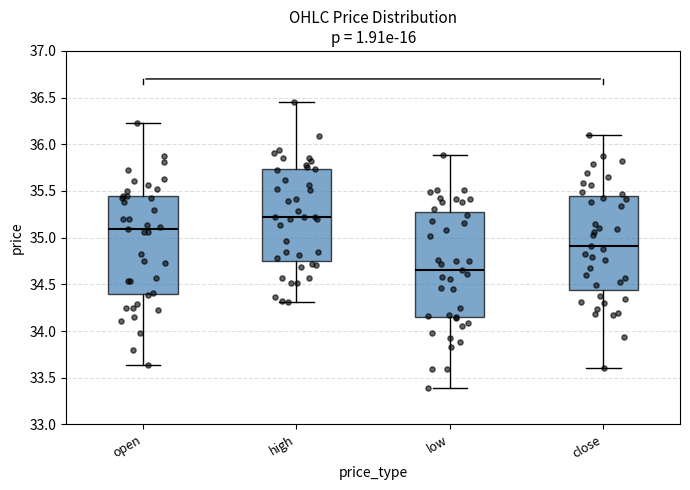

Reading left to right, transcribe this box plot: for each box, give where its median line is, the range the box spans, and where its two whiskers end, as read against the y-axis. The values are not printed on the chart, so give them approximately, as read against the axis.

open: median 35.10, box 34.40 to 35.45, whiskers 33.65 to 36.25
high: median 35.20, box 34.75 to 35.75, whiskers 34.30 to 36.45
low: median 34.65, box 34.15 to 35.30, whiskers 33.40 to 35.90
close: median 34.90, box 34.45 to 35.45, whiskers 33.60 to 36.10